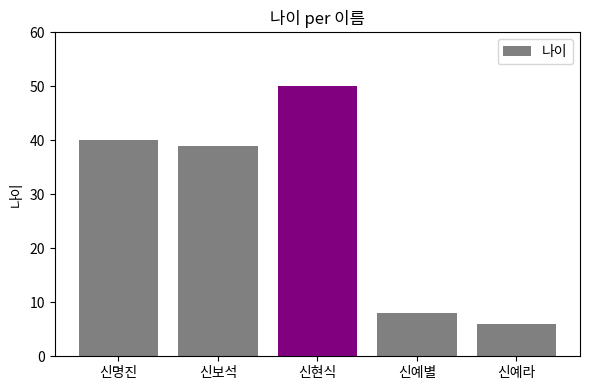

Reading left to right, extract all data points from this chart.

신명진=40	신보석=39	신현식=50	신예별=8	신예라=6